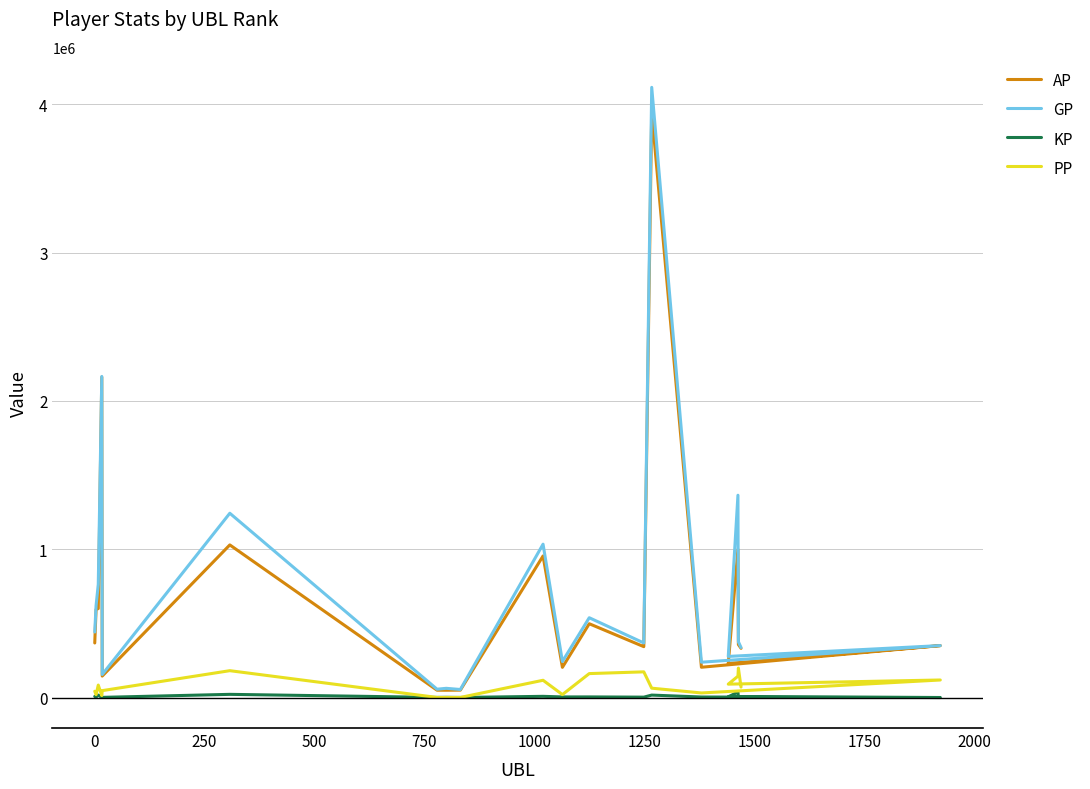

Reading right to left, extract all data points from this chart.

AP: 331812.0	357047.0	998946.0	229629.0	350096.0	204184.0	3951104.0	342976.0	497565.0	203670.0	954507.0	49778.0	49030.0	49246.0	1029111.0	144641.0	2161135.0	599918.0	593643.0	367880.0
GP: 337122.0	376066.0	1364215.0	277145.0	350296.0	238132.0	4114718.0	367871.0	538106.0	242913.0	1033983.0	54073.0	62041.0	56092.0	1242633.0	155412.0	2165175.0	763408.0	619208.0	441787.0
KP: 531.0	1901.8	36526.9	4751.6	0.0	3394.8	16361.4	2489.6	4054.2	3924.3	7947.6	429.4	1301.2	684.6	21352.3	1077.1	404.0	16348.9	2556.5	7390.8
PP: 70427.0	198374.0	143617.0	90153.0	118179.0	30799.0	62966.0	173097.0	161357.0	19882.0	116300.0	500.0	240.0	490.0	180999.0	46413.0	13345.0	83935.0	19389.0	42227.0